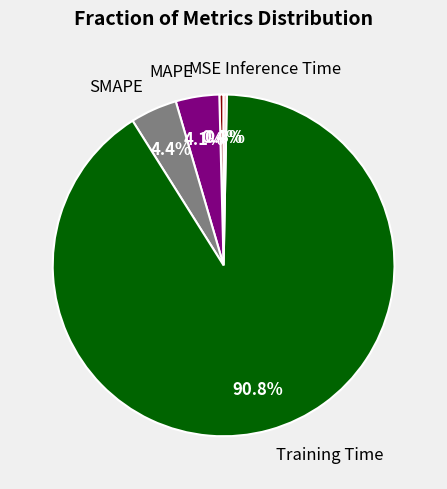

Does Inference Time represent more than half of the total?

No